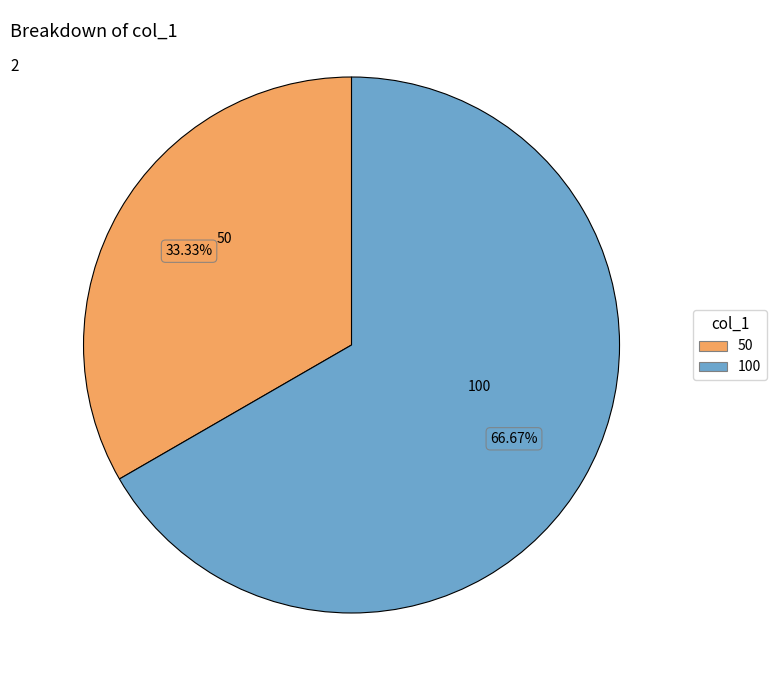

Which slice is the largest?

100